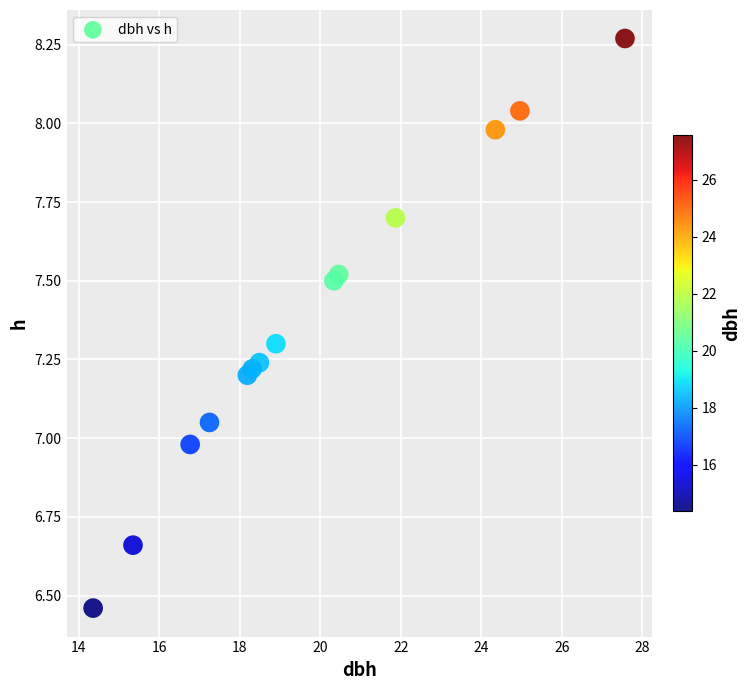

What is the range of X values (max minus min)?

13.2